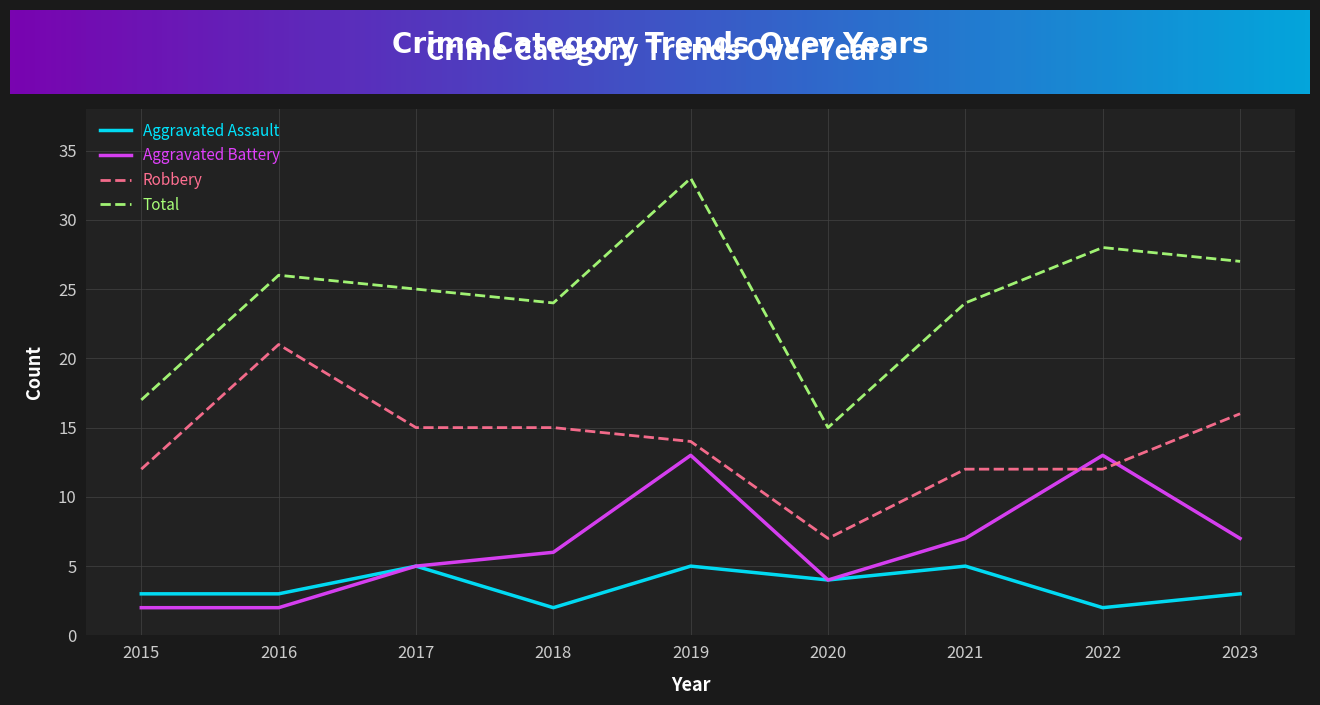

Reading left to right, list all the values displayed in this chart.

Aggravated Assault: 2015=3	2016=3	2017=5	2018=2	2019=5	2020=4	2021=5	2022=2	2023=3
Aggravated Battery: 2015=2	2016=2	2017=5	2018=6	2019=13	2020=4	2021=7	2022=13	2023=7
Robbery: 2015=12	2016=21	2017=15	2018=15	2019=14	2020=7	2021=12	2022=12	2023=16
Total: 2015=17	2016=26	2017=25	2018=24	2019=33	2020=15	2021=24	2022=28	2023=27